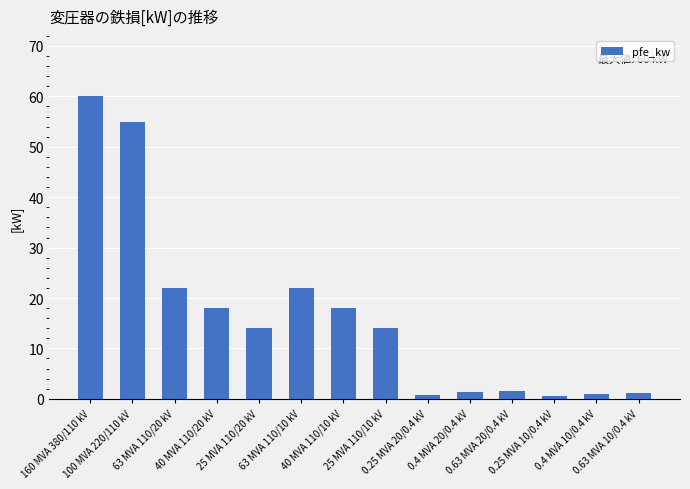

What is the average value?

16.4